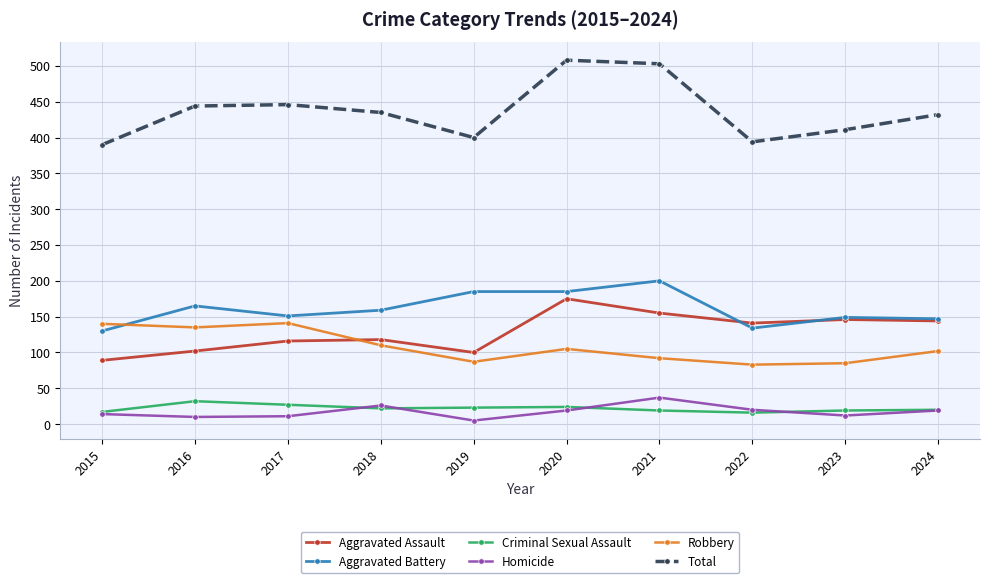

Where is the first local minimum for Aggravated Assault?

2019